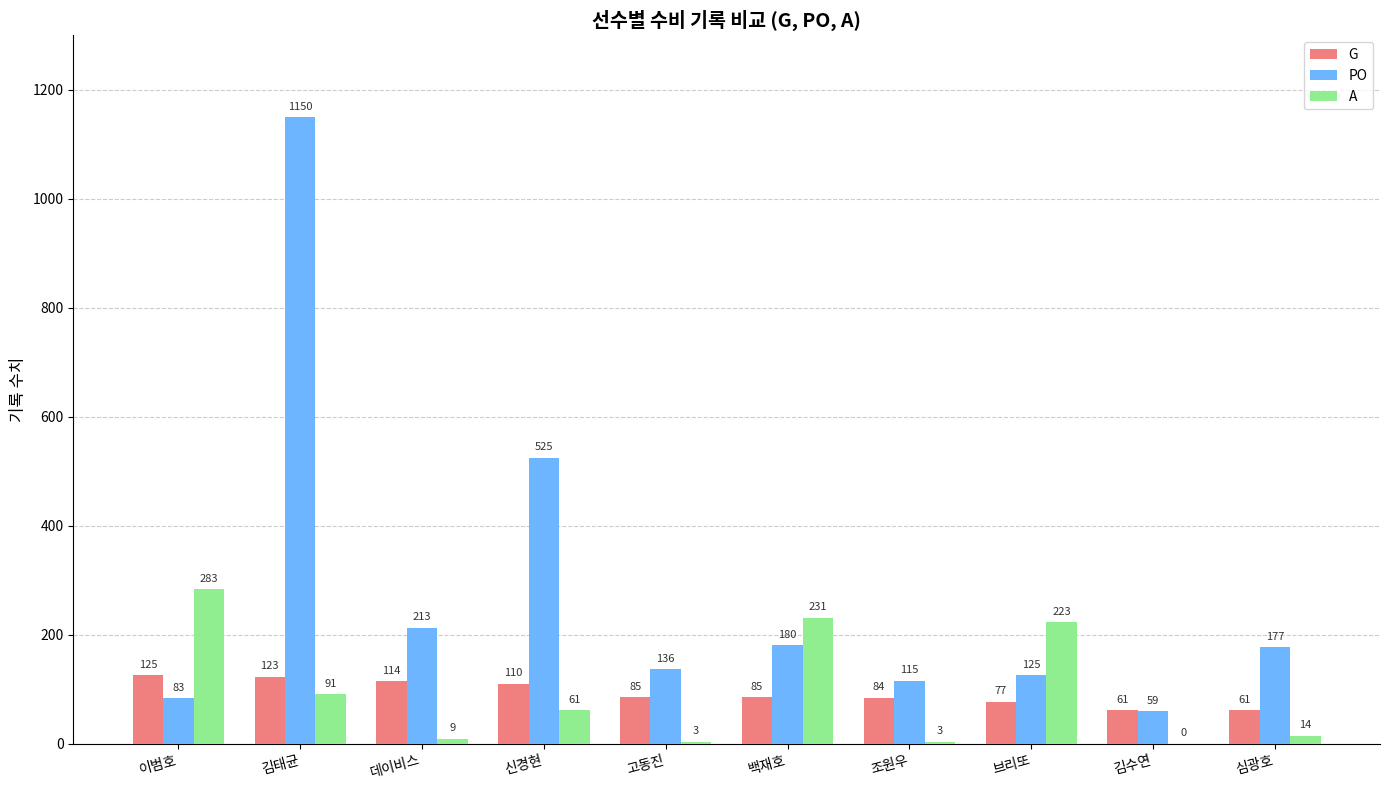

Are the bars grouped side by side (vs. stacked)?

Yes